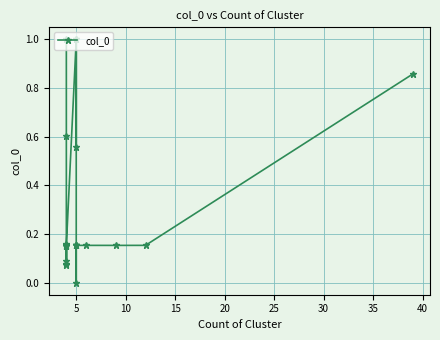

The chart shows a value of 0.3 at 5. True or false?

False